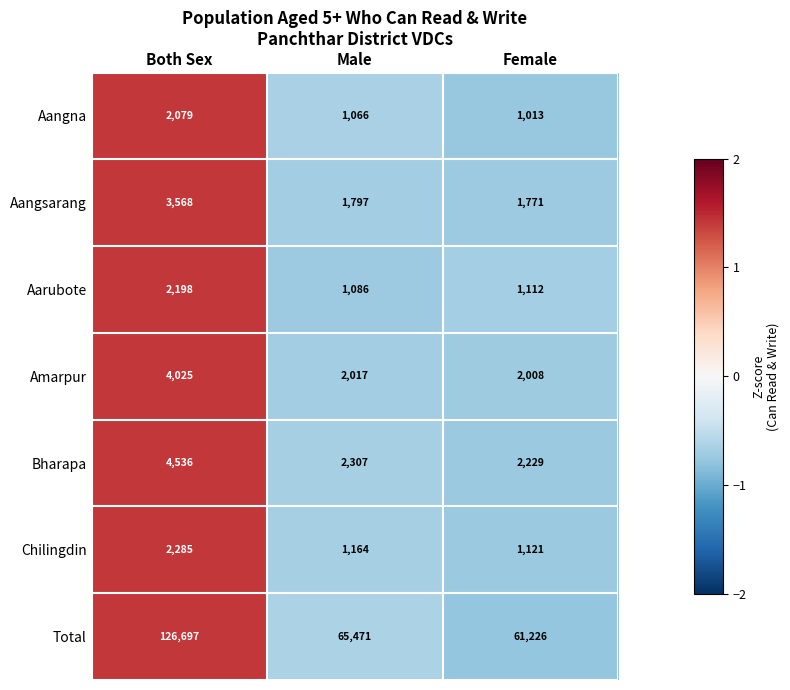

Rank the categories by Aarubote value from lowest to highest.

Male, Female, Both Sex